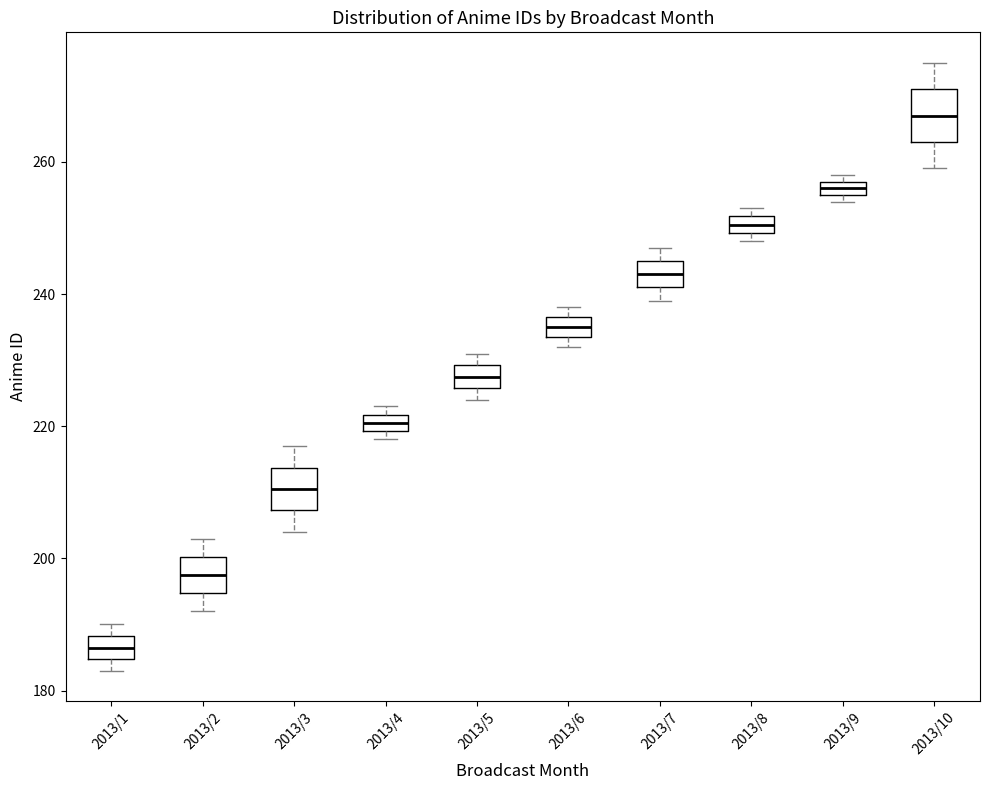

Which box has the lowest median line?

2013/1